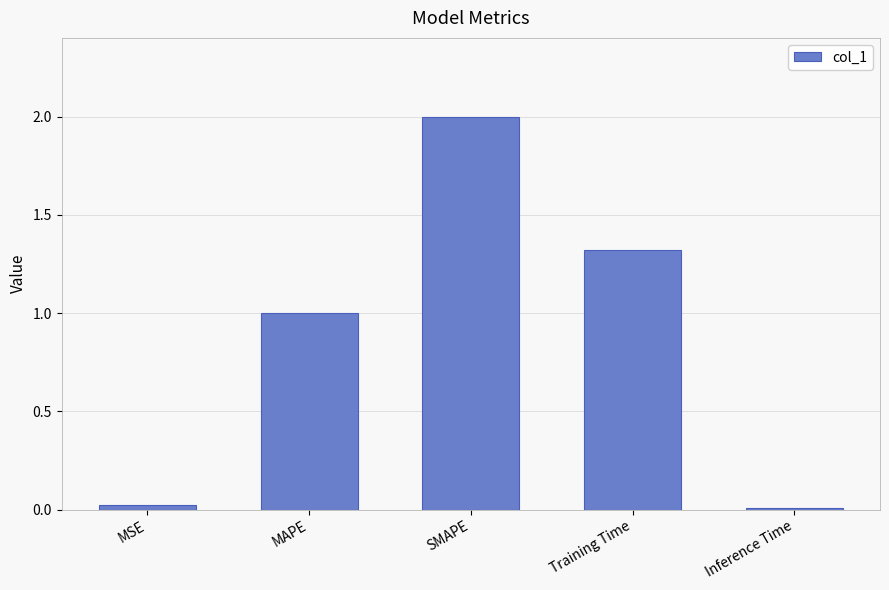

What is the difference between the second highest and minimum values?

1.3